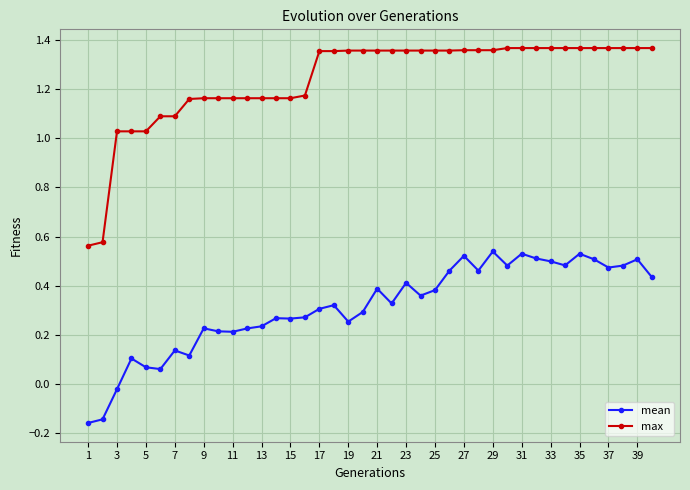

What is the value of the max point at the 6th from the left?

1.1